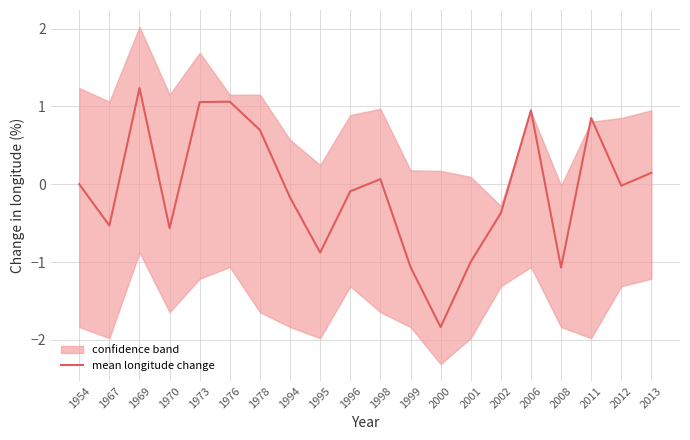

Count the number of values greater than 0.

8